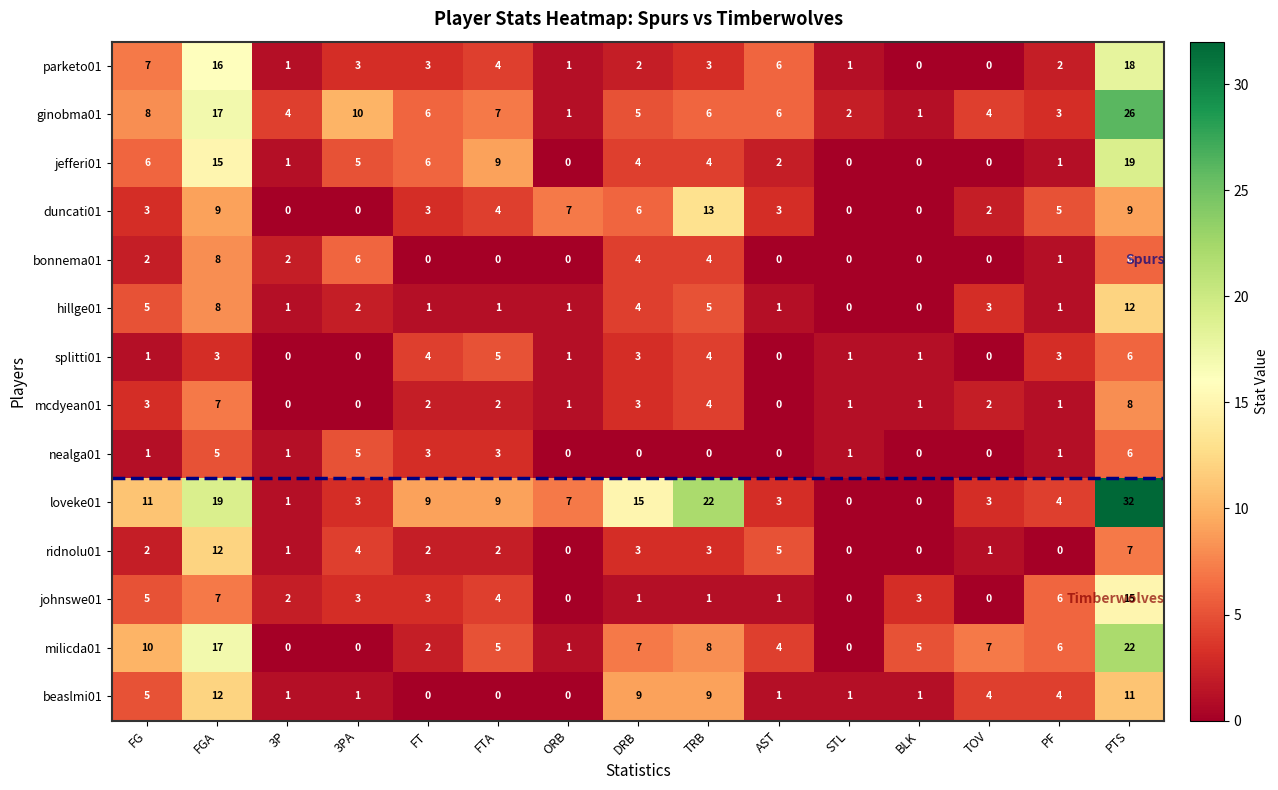

What is the difference between the highest and lowest values at STL?

2